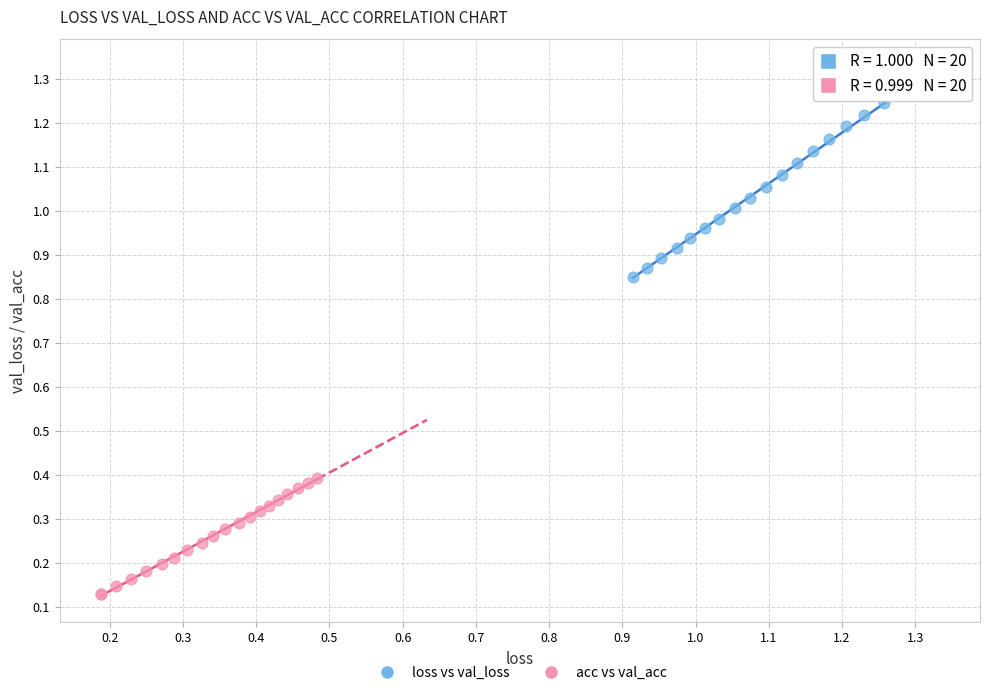

Which series contains the lowest Y value?

acc vs val_acc